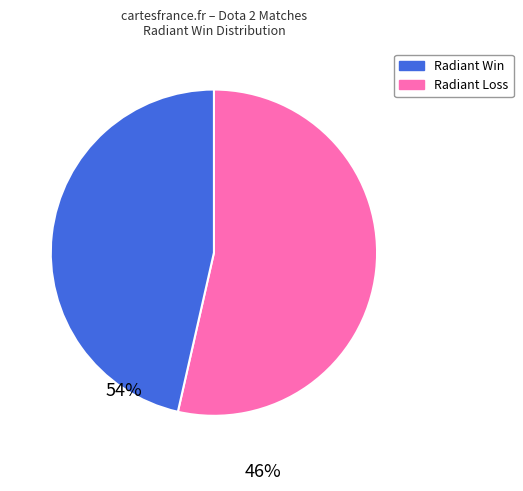

Count the number of slices in the pie.

2